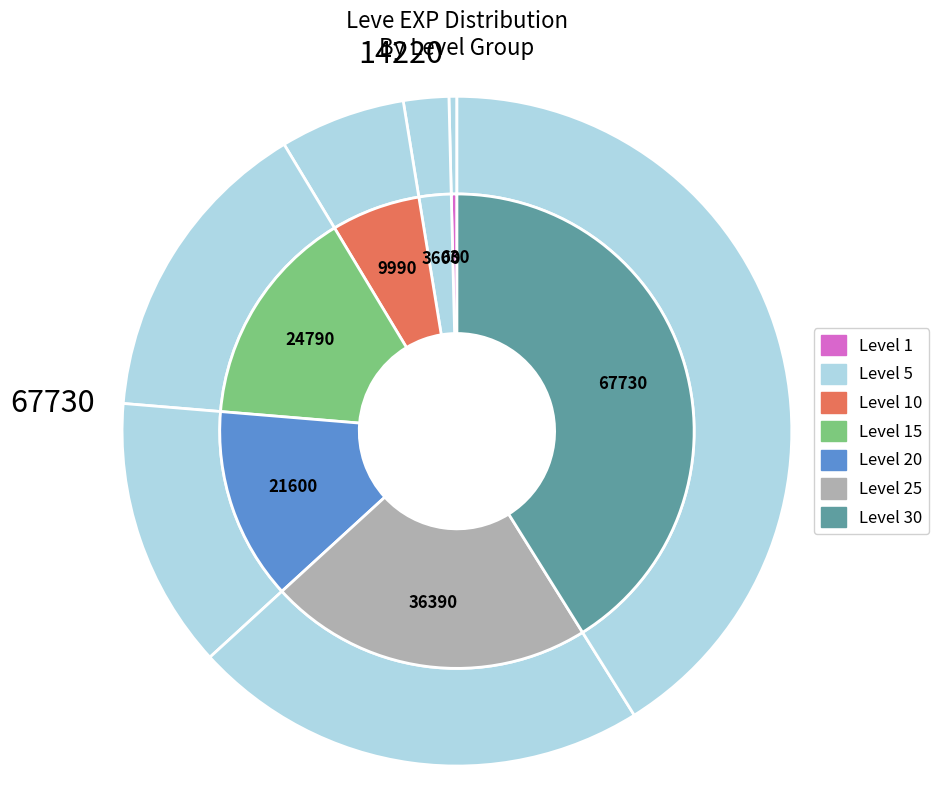

Rank the categories by value from lowest to highest.

Level 1, Level 5, Level 10, Level 20, Level 15, Level 25, Level 30